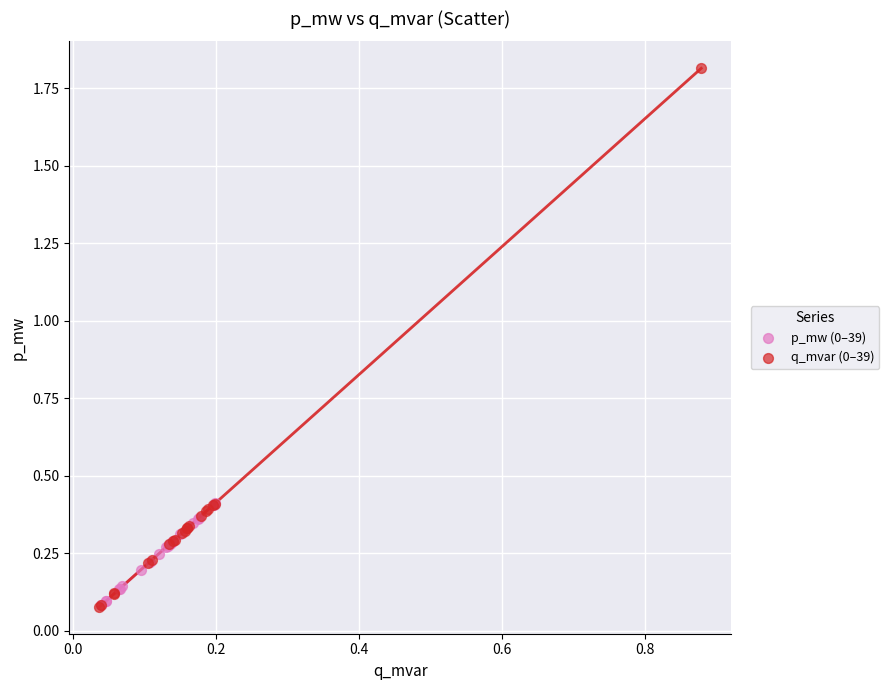

Which series has the largest Y range (max minus min)?

q_mvar (0–39)